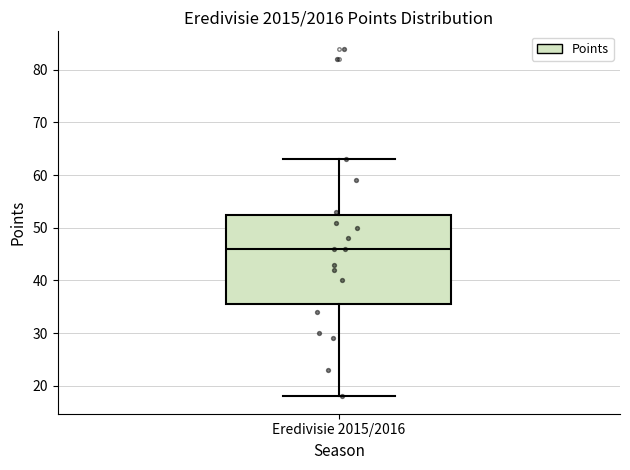

Read this box plot against the y-axis: the position of the median line, the range covered by the box, and the ends of both whiskers. The values are not printed on the chart, so give them approximately, as read against the axis.

median 46, box 36 to 53, whiskers 18 to 63